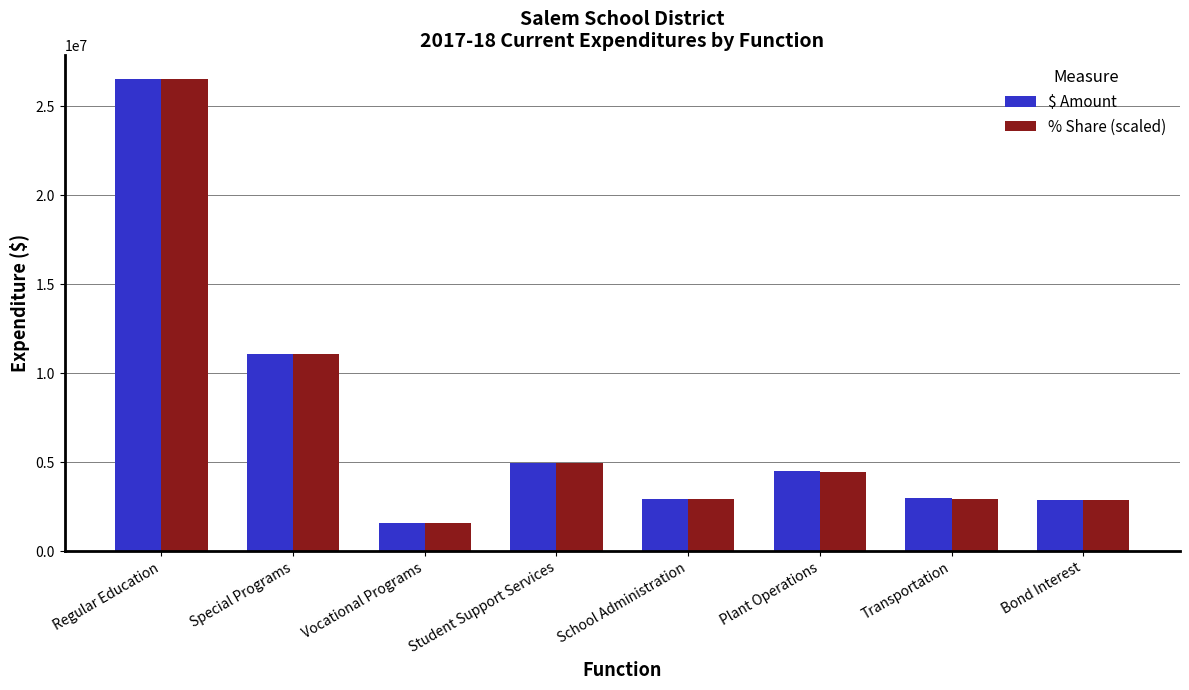

Which series has the widest spread of values?

$ Amount